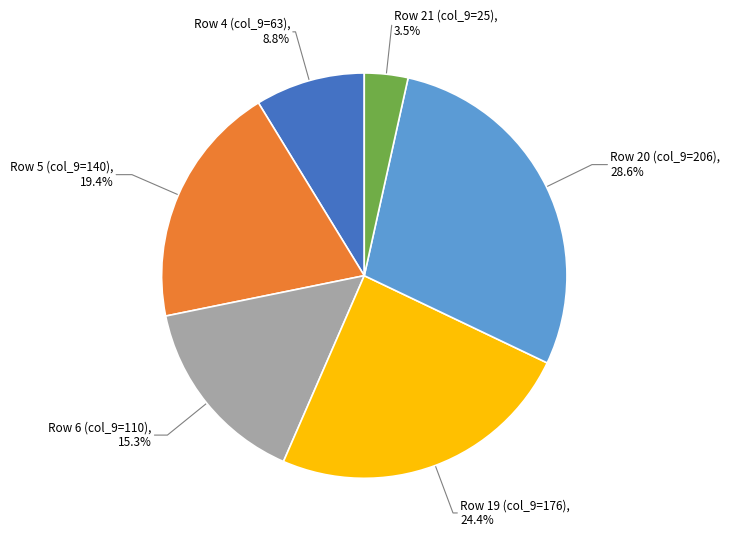

Is there a majority slice in this chart?

No